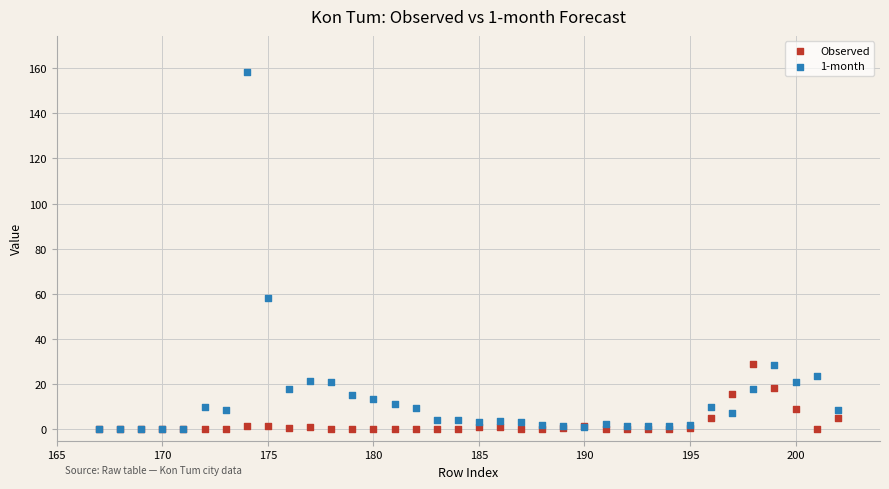

Across all series, what Y value is closest to 79?

58.0